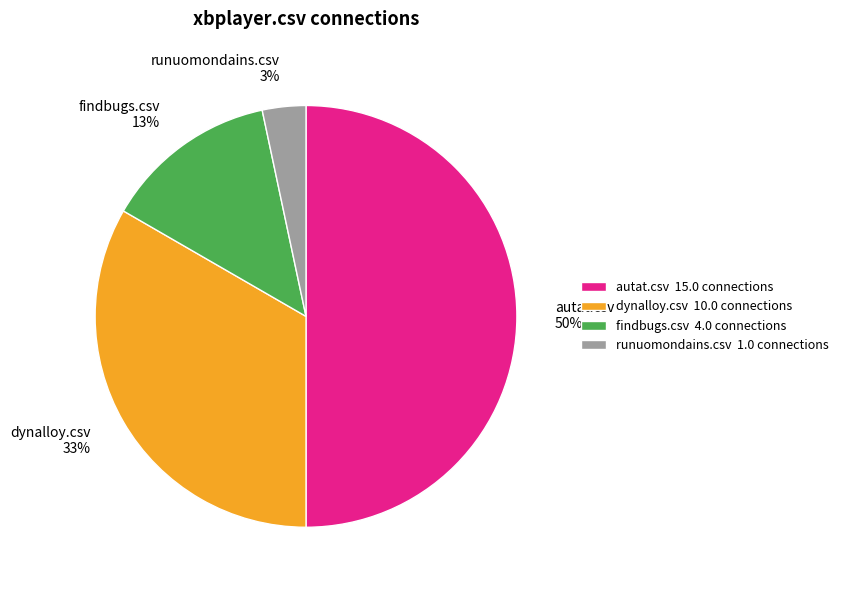

Does dynalloy.csv 33% account for over 50% of the chart?

No